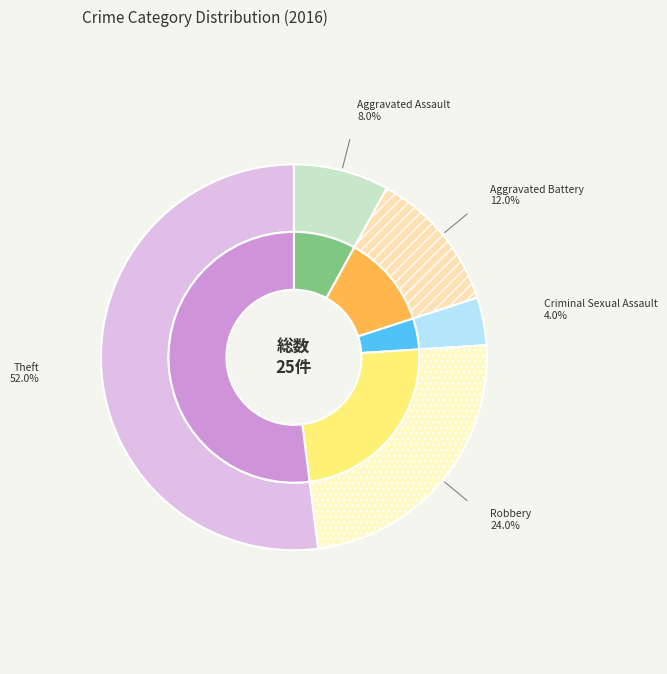

How many slices are in this pie chart?

5